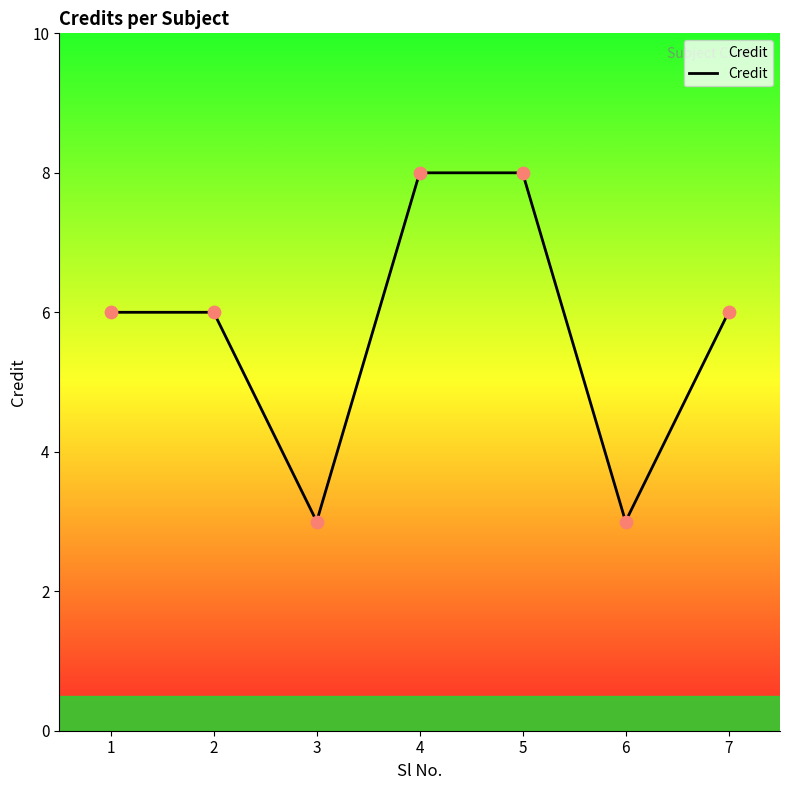

Which has a higher value, 7 or 4?

4